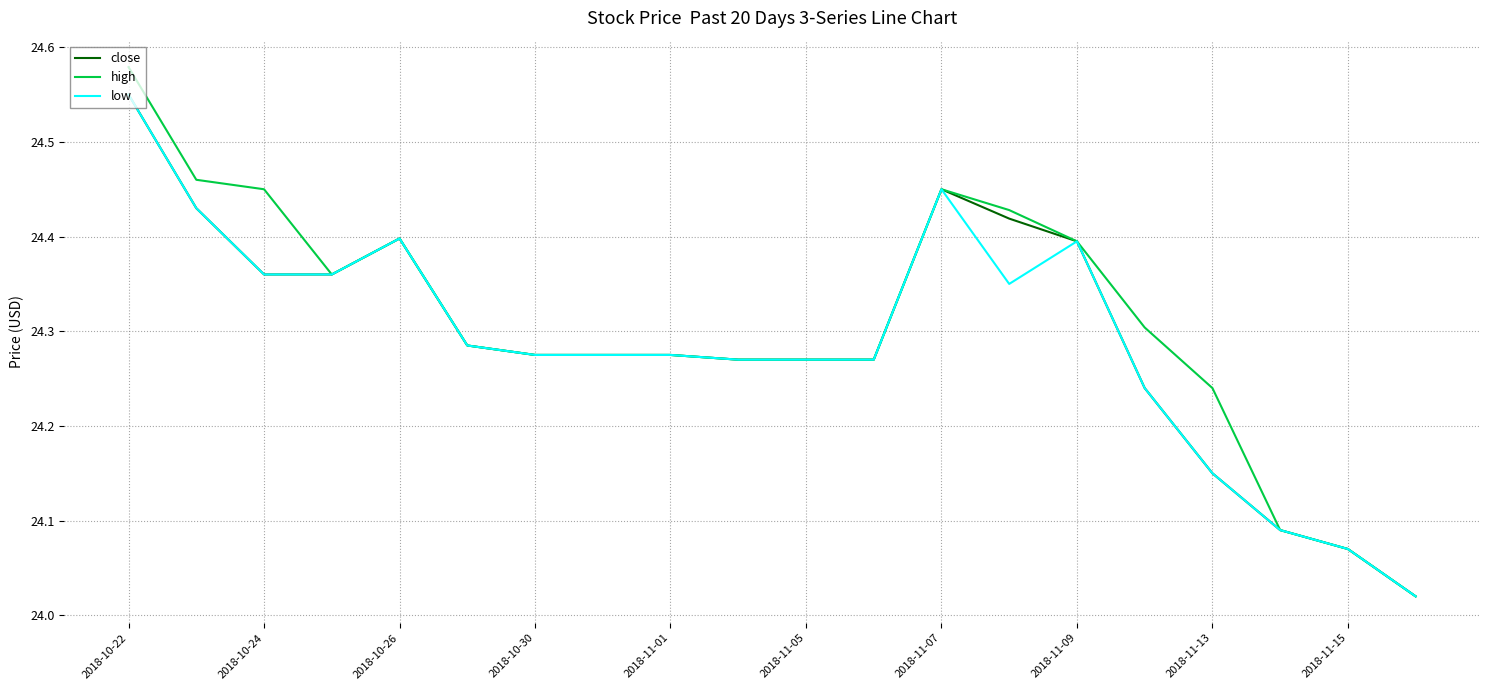

Which series has the largest range (max minus min)?

high